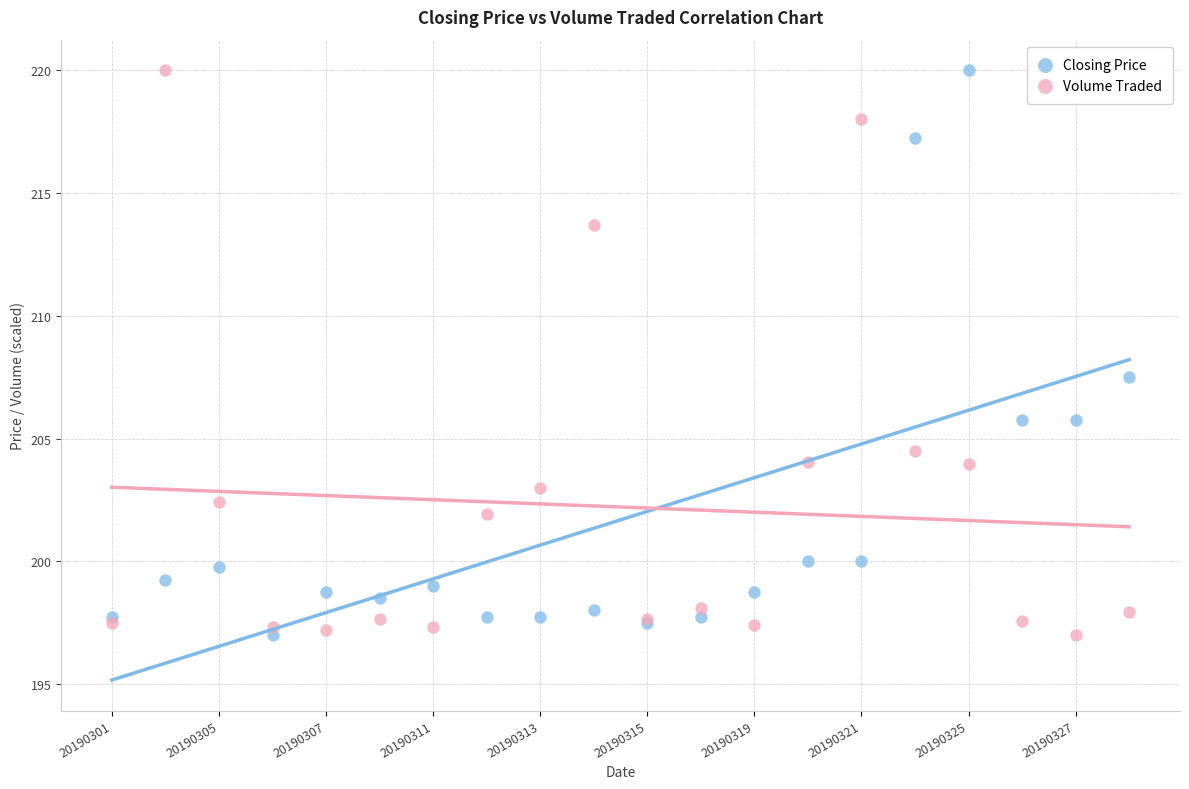

In the Closing Price series, what Y value is closest to 208?

207.5